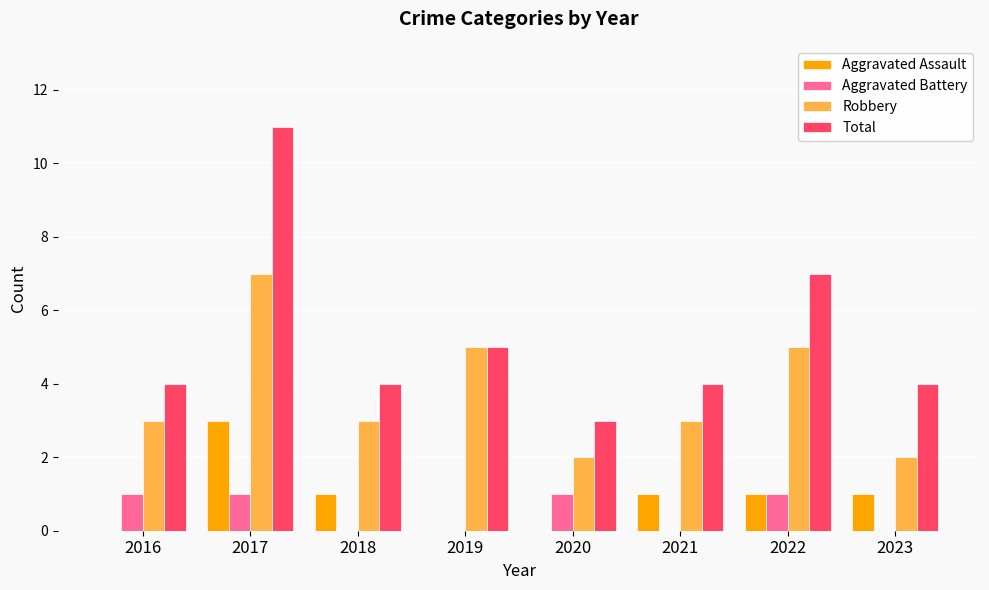

How many data points does each series have?

8